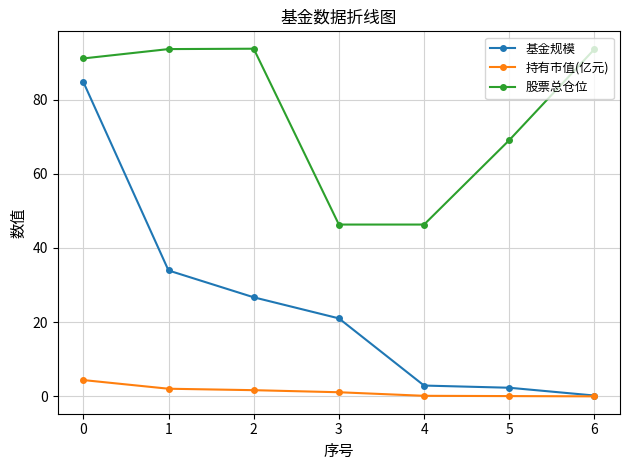

Count the number of data series in this chart.

3